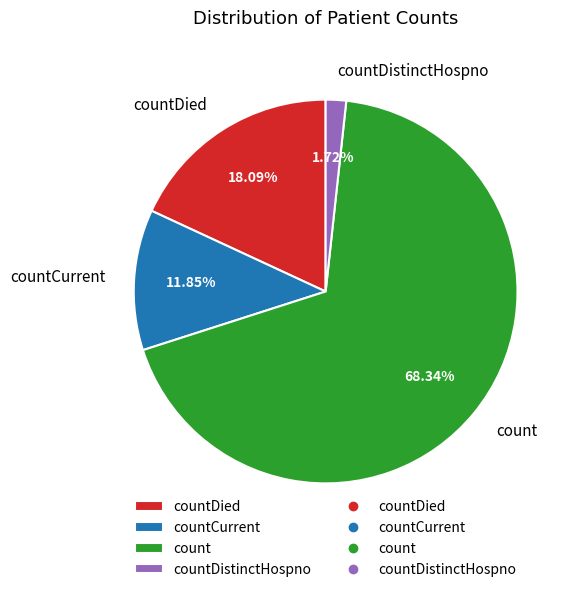

What percentage do countCurrent and countDied together represent?

29.9%